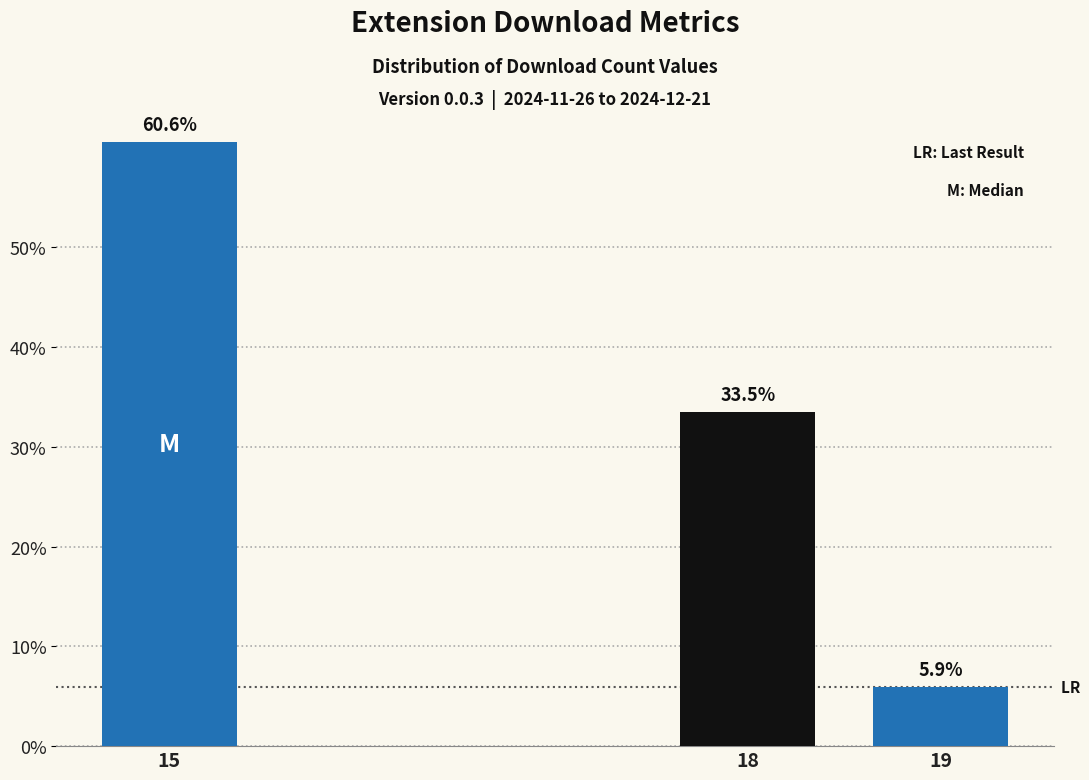

How many data points are less than 33?

1